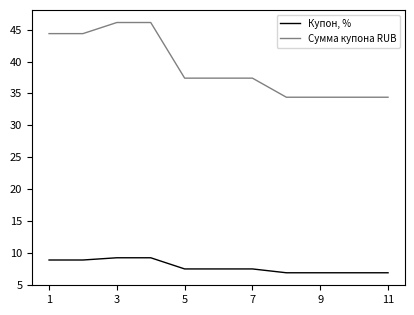

List the series in order of their peak value, lowest first.

Купон, %, Сумма купона RUB